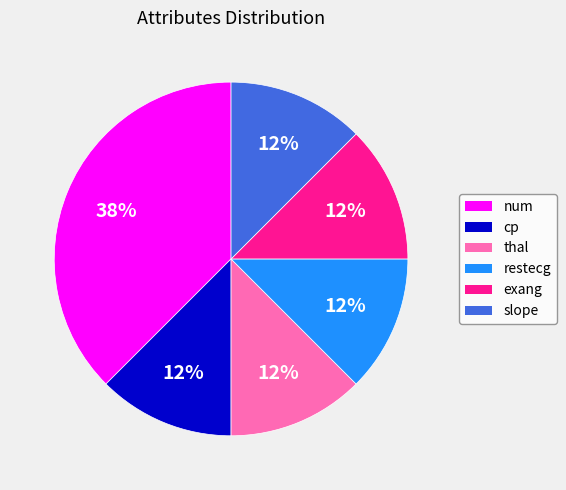

To the nearest percent, what is the average slice percentage?

17%